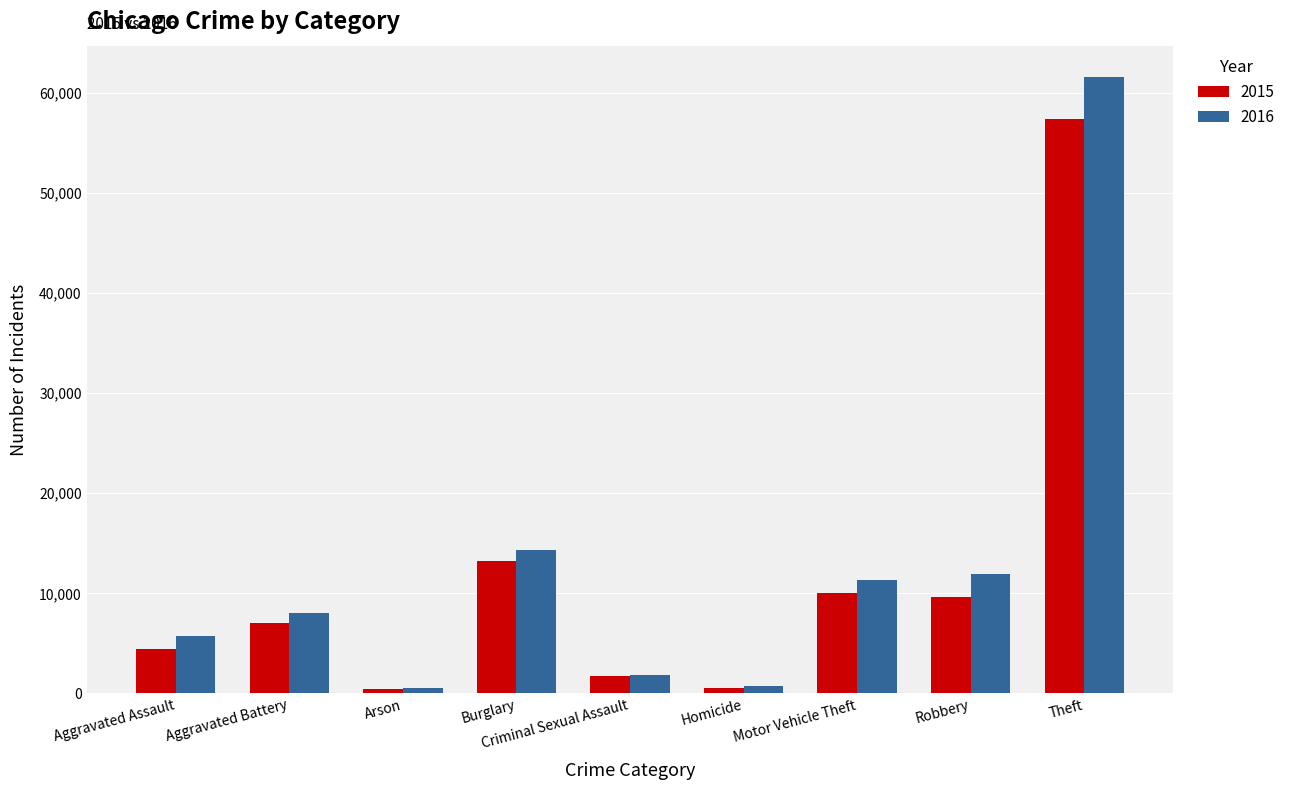

The 2016 series shows 5283 at Burglary. True or false?

False